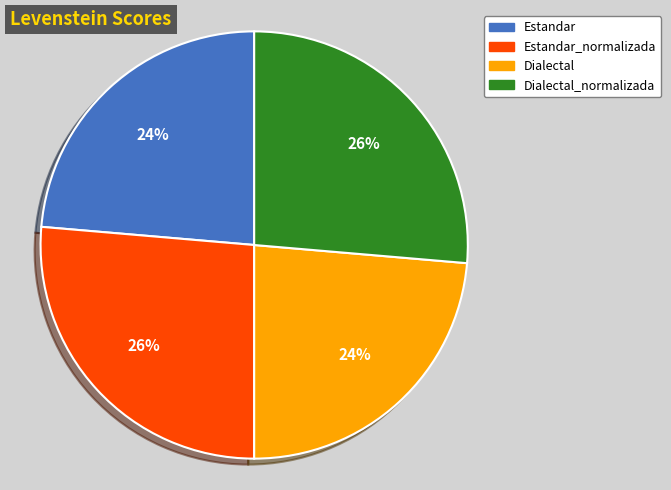

True or false: Estandar accounts for 31% of the total.

False